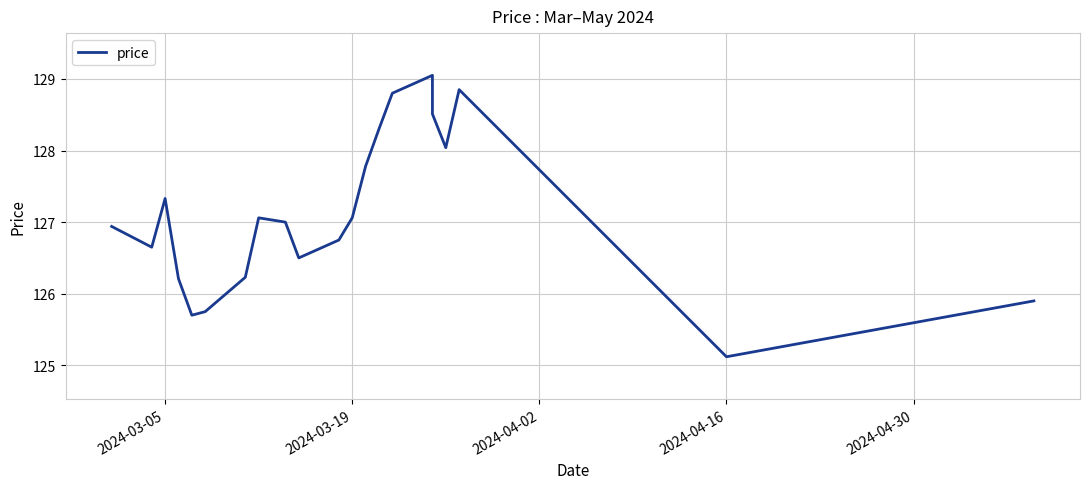

What is the maximum value shown in the chart?

129.1